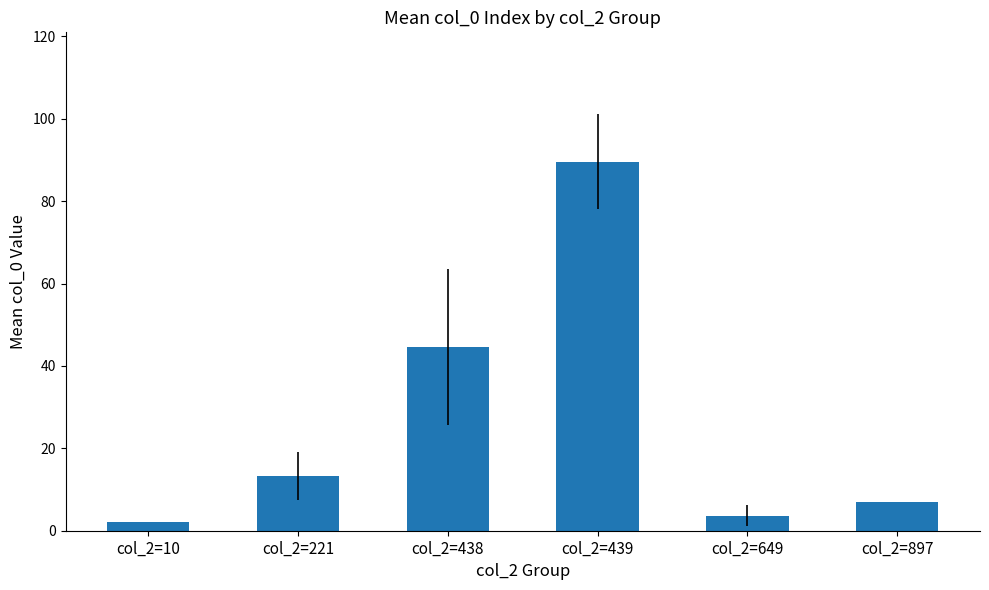

Rank the categories by value from lowest to highest.

col_2=10, col_2=649, col_2=897, col_2=221, col_2=438, col_2=439